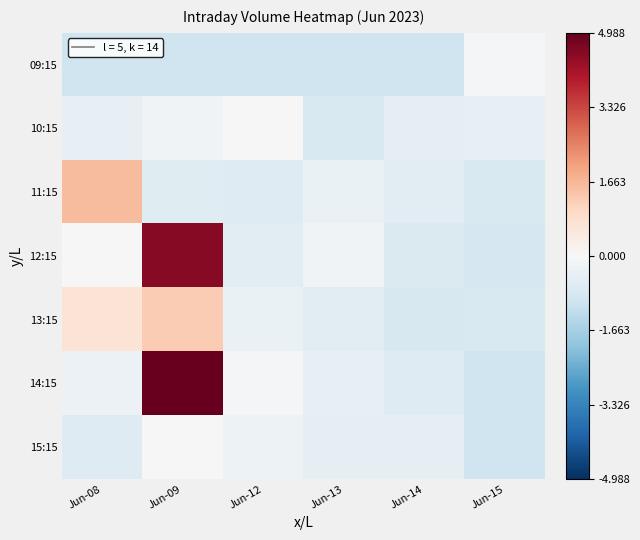

Rank the series by their maximum value, from lowest to highest.

09:15, 15:15, 10:15, 13:15, 11:15, 12:15, 14:15